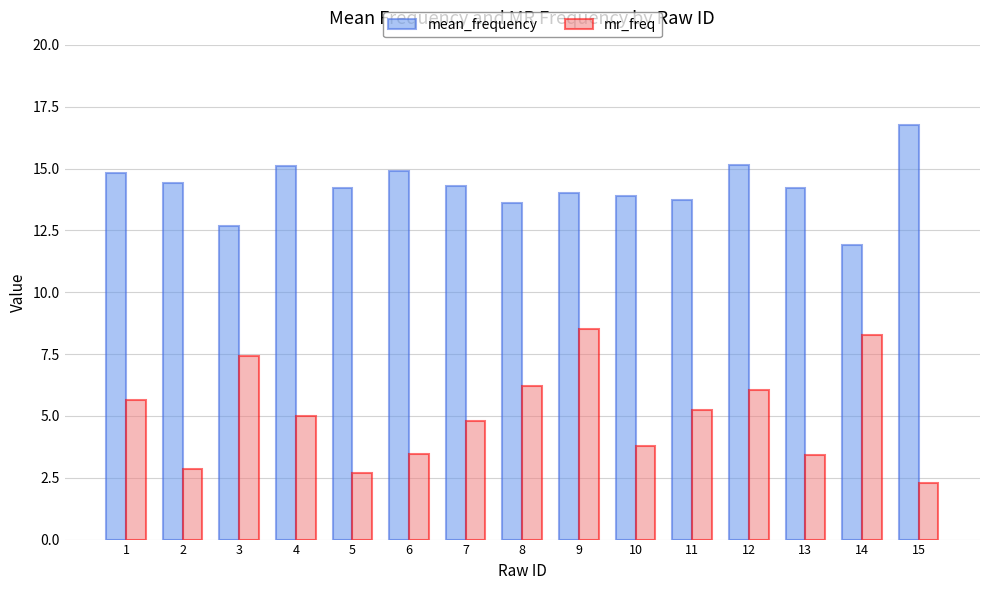

Which category has the highest value across all series?

15